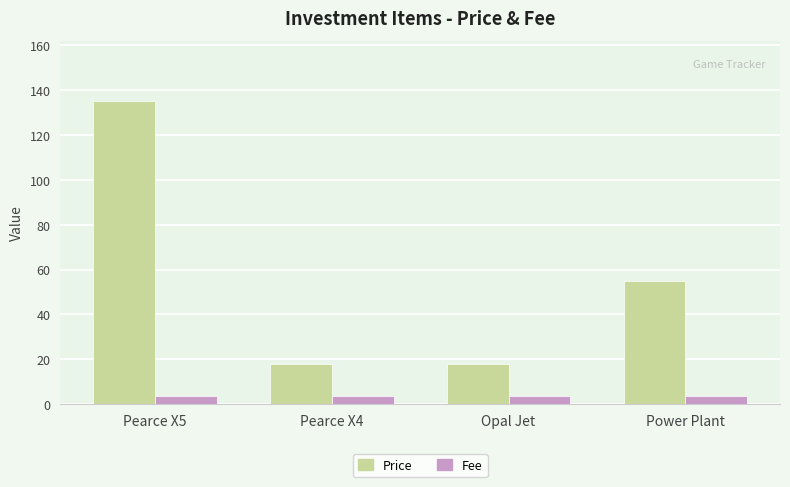

Which series has the largest range (max minus min)?

Price